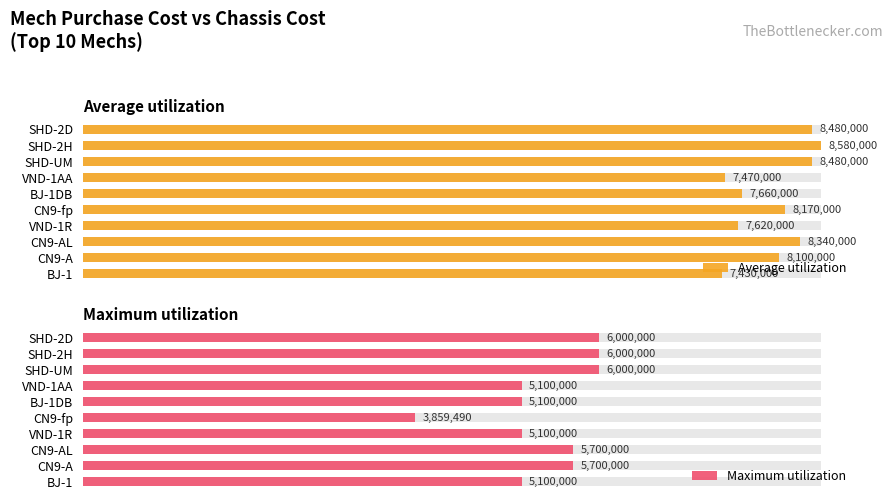

The value of Maximum utilization at 6 is 5100000. True or false?

True